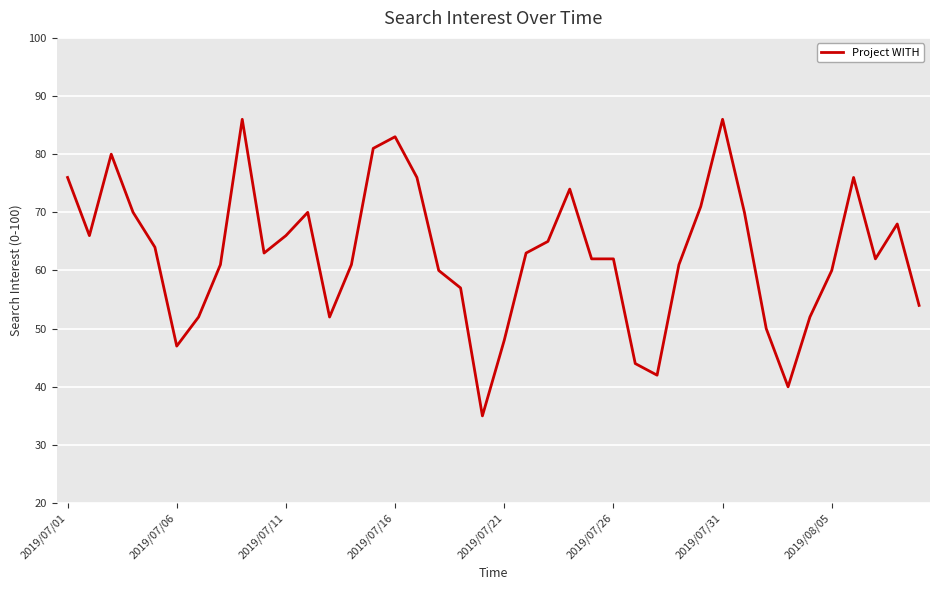

What is the minimum value shown in the chart?

35